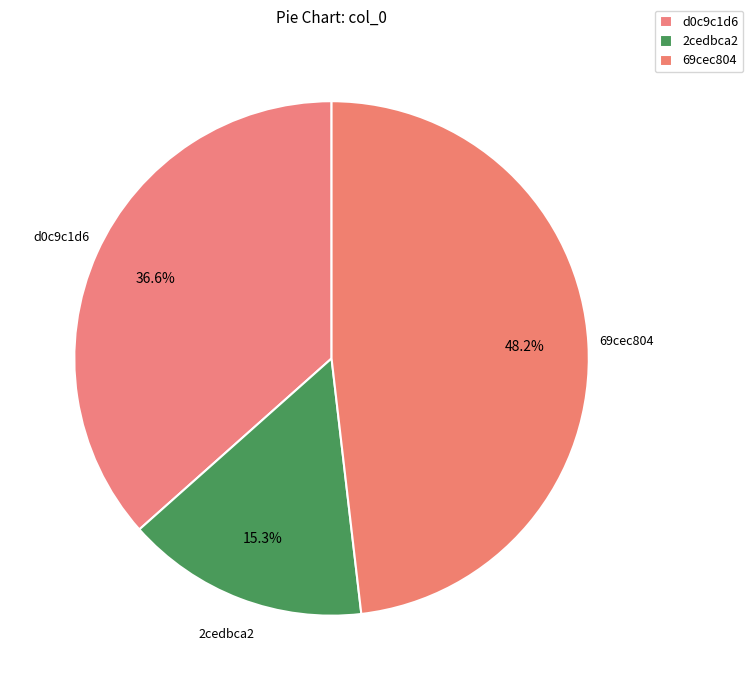

Which has a higher value, 2cedbca2 or 69cec804?

69cec804